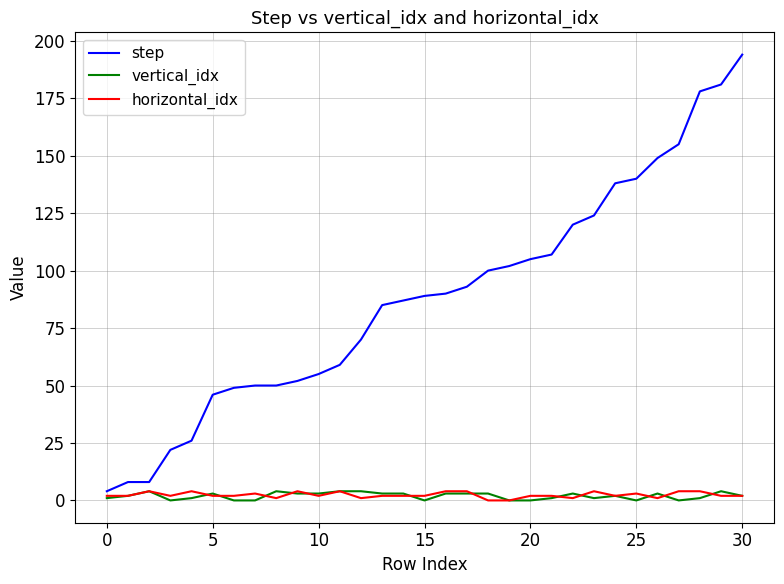

Which series has the largest total across all categories?

step